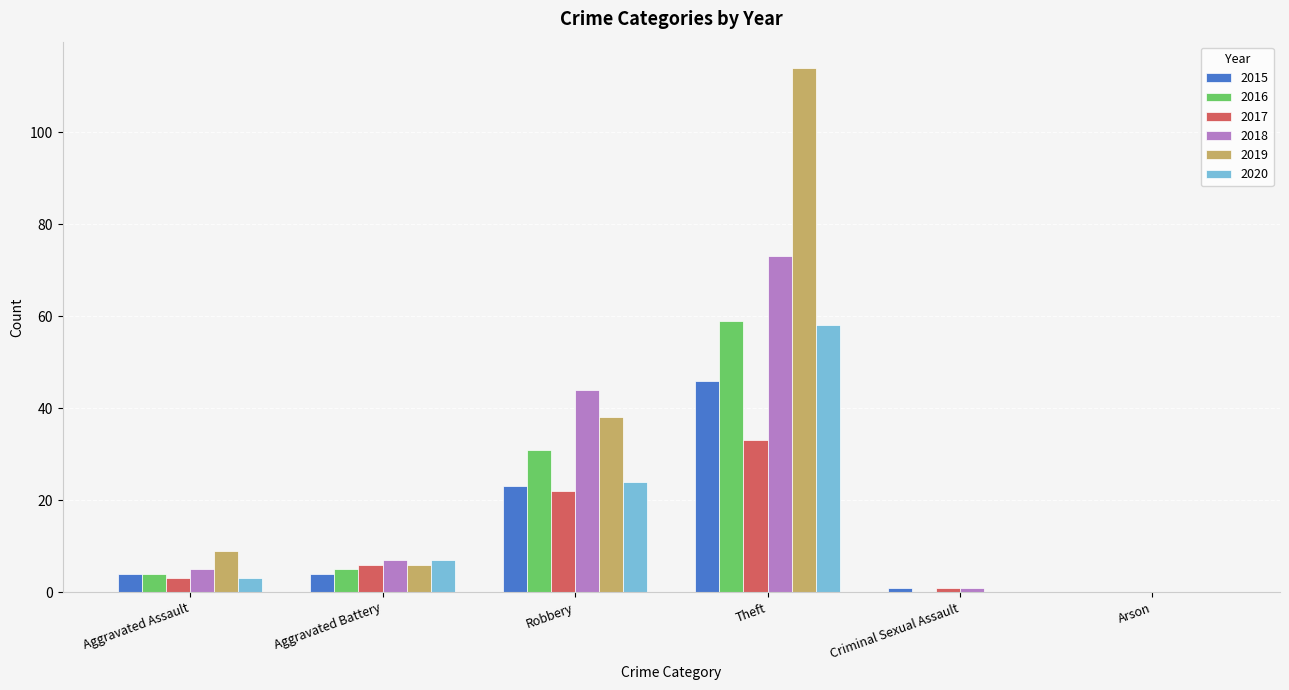

How many categories are shown in the chart?

6